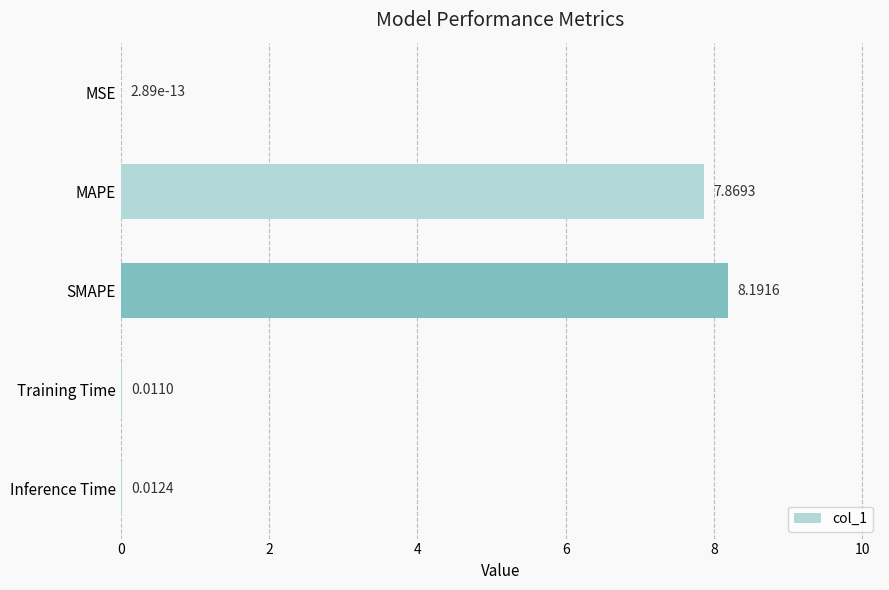

What is the change in value from SMAPE to Training Time?

-8.2